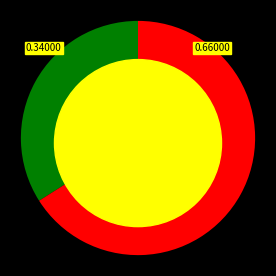

Is it true that Row 1 is 66% of the pie?

True